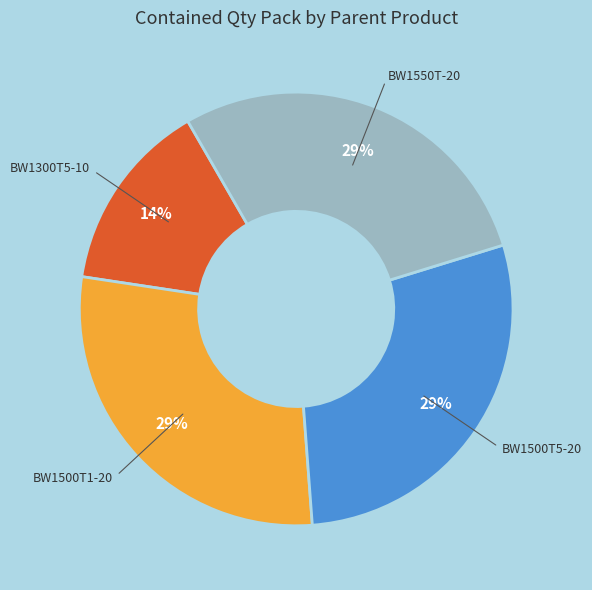

Do BW1300T5 and BW1550T together represent more than half of the pie?

No